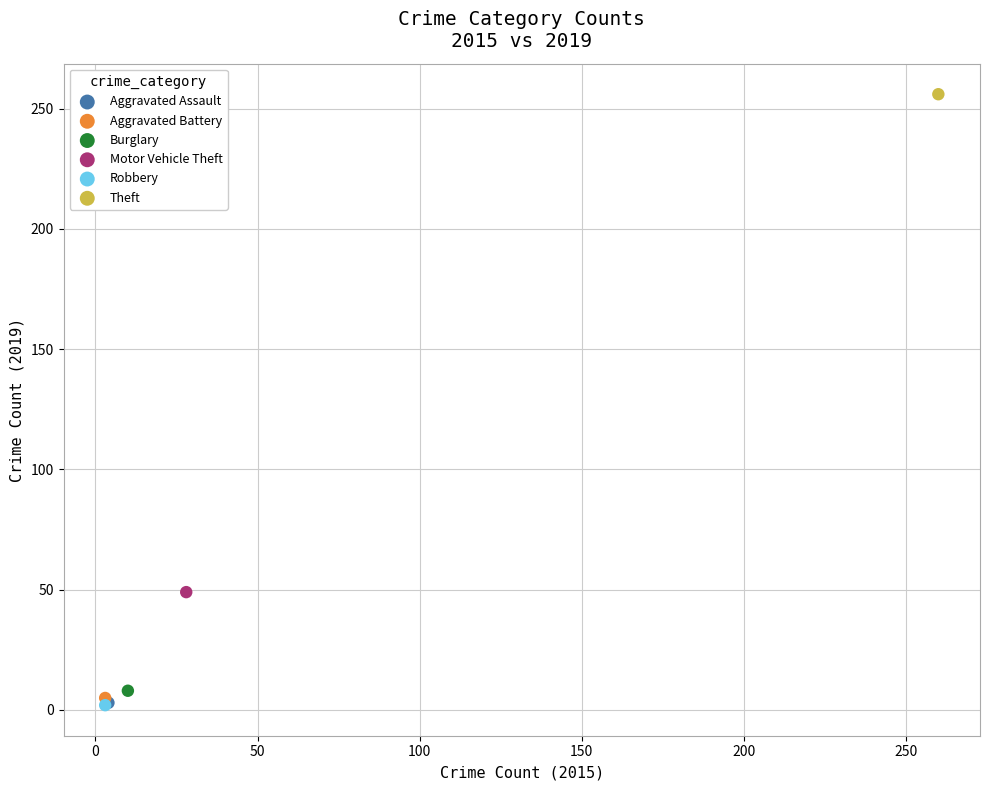

Which series reaches the maximum Y coordinate?

Theft